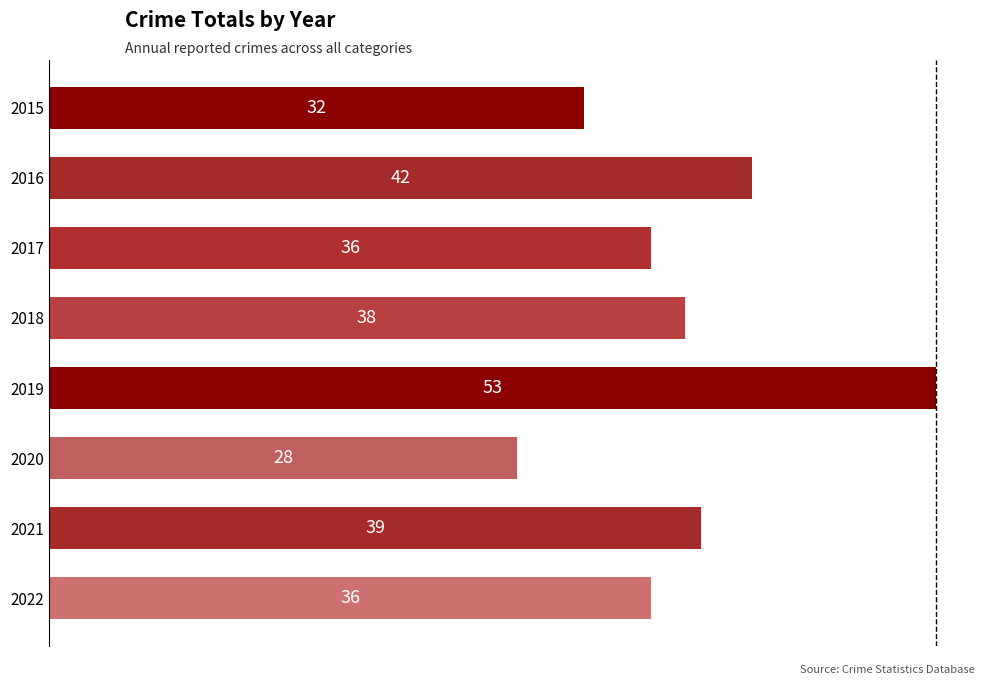

Are the bars grouped side by side (vs. stacked)?

No